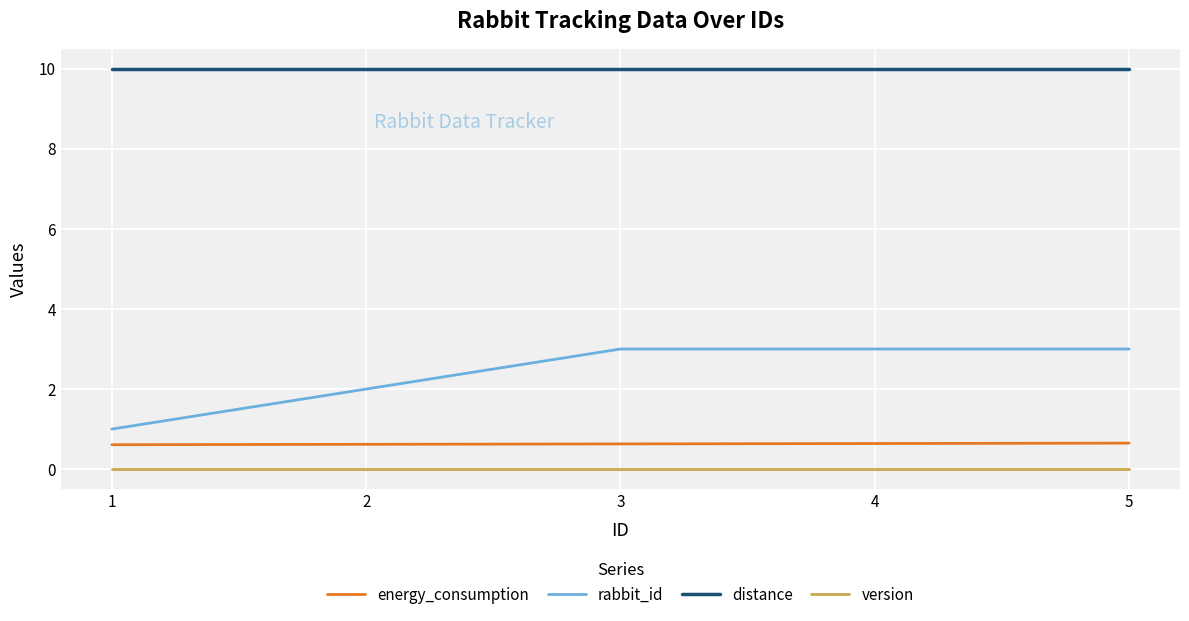

What are all the series names shown in the legend?

energy_consumption, rabbit_id, distance, version